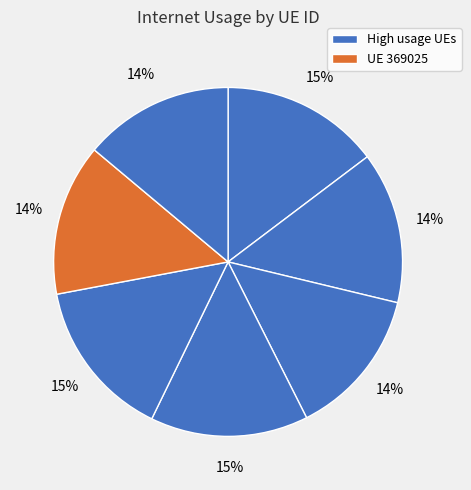

Count the number of slices in the pie.

7